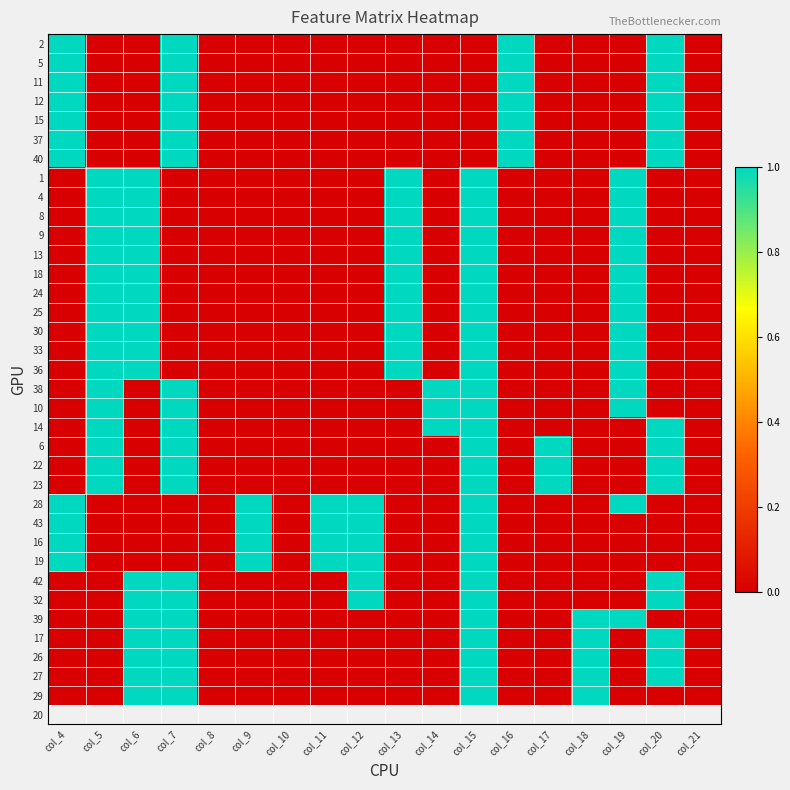

Reading left to right, what are all the values shown in this chart?

2: col_4=1	col_5=0	col_6=0	col_7=1	col_8=0	col_9=0	col_10=0	col_11=0	col_12=0	col_13=0	col_14=0	col_15=0	col_16=1	col_17=0	col_18=0	col_19=0	col_20=1	col_21=0
5: col_4=1	col_5=0	col_6=0	col_7=1	col_8=0	col_9=0	col_10=0	col_11=0	col_12=0	col_13=0	col_14=0	col_15=0	col_16=1	col_17=0	col_18=0	col_19=0	col_20=1	col_21=0
11: col_4=1	col_5=0	col_6=0	col_7=1	col_8=0	col_9=0	col_10=0	col_11=0	col_12=0	col_13=0	col_14=0	col_15=0	col_16=1	col_17=0	col_18=0	col_19=0	col_20=1	col_21=0
12: col_4=1	col_5=0	col_6=0	col_7=1	col_8=0	col_9=0	col_10=0	col_11=0	col_12=0	col_13=0	col_14=0	col_15=0	col_16=1	col_17=0	col_18=0	col_19=0	col_20=1	col_21=0
15: col_4=1	col_5=0	col_6=0	col_7=1	col_8=0	col_9=0	col_10=0	col_11=0	col_12=0	col_13=0	col_14=0	col_15=0	col_16=1	col_17=0	col_18=0	col_19=0	col_20=1	col_21=0
37: col_4=1	col_5=0	col_6=0	col_7=1	col_8=0	col_9=0	col_10=0	col_11=0	col_12=0	col_13=0	col_14=0	col_15=0	col_16=1	col_17=0	col_18=0	col_19=0	col_20=1	col_21=0
40: col_4=1	col_5=0	col_6=0	col_7=1	col_8=0	col_9=0	col_10=0	col_11=0	col_12=0	col_13=0	col_14=0	col_15=0	col_16=1	col_17=0	col_18=0	col_19=0	col_20=1	col_21=0
1: col_4=0	col_5=1	col_6=1	col_7=0	col_8=0	col_9=0	col_10=0	col_11=0	col_12=0	col_13=1	col_14=0	col_15=1	col_16=0	col_17=0	col_18=0	col_19=1	col_20=0	col_21=0
4: col_4=0	col_5=1	col_6=1	col_7=0	col_8=0	col_9=0	col_10=0	col_11=0	col_12=0	col_13=1	col_14=0	col_15=1	col_16=0	col_17=0	col_18=0	col_19=1	col_20=0	col_21=0
8: col_4=0	col_5=1	col_6=1	col_7=0	col_8=0	col_9=0	col_10=0	col_11=0	col_12=0	col_13=1	col_14=0	col_15=1	col_16=0	col_17=0	col_18=0	col_19=1	col_20=0	col_21=0
9: col_4=0	col_5=1	col_6=1	col_7=0	col_8=0	col_9=0	col_10=0	col_11=0	col_12=0	col_13=1	col_14=0	col_15=1	col_16=0	col_17=0	col_18=0	col_19=1	col_20=0	col_21=0
13: col_4=0	col_5=1	col_6=1	col_7=0	col_8=0	col_9=0	col_10=0	col_11=0	col_12=0	col_13=1	col_14=0	col_15=1	col_16=0	col_17=0	col_18=0	col_19=1	col_20=0	col_21=0
18: col_4=0	col_5=1	col_6=1	col_7=0	col_8=0	col_9=0	col_10=0	col_11=0	col_12=0	col_13=1	col_14=0	col_15=1	col_16=0	col_17=0	col_18=0	col_19=1	col_20=0	col_21=0
24: col_4=0	col_5=1	col_6=1	col_7=0	col_8=0	col_9=0	col_10=0	col_11=0	col_12=0	col_13=1	col_14=0	col_15=1	col_16=0	col_17=0	col_18=0	col_19=1	col_20=0	col_21=0
25: col_4=0	col_5=1	col_6=1	col_7=0	col_8=0	col_9=0	col_10=0	col_11=0	col_12=0	col_13=1	col_14=0	col_15=1	col_16=0	col_17=0	col_18=0	col_19=1	col_20=0	col_21=0
30: col_4=0	col_5=1	col_6=1	col_7=0	col_8=0	col_9=0	col_10=0	col_11=0	col_12=0	col_13=1	col_14=0	col_15=1	col_16=0	col_17=0	col_18=0	col_19=1	col_20=0	col_21=0
33: col_4=0	col_5=1	col_6=1	col_7=0	col_8=0	col_9=0	col_10=0	col_11=0	col_12=0	col_13=1	col_14=0	col_15=1	col_16=0	col_17=0	col_18=0	col_19=1	col_20=0	col_21=0
36: col_4=0	col_5=1	col_6=1	col_7=0	col_8=0	col_9=0	col_10=0	col_11=0	col_12=0	col_13=1	col_14=0	col_15=1	col_16=0	col_17=0	col_18=0	col_19=1	col_20=0	col_21=0
38: col_4=0	col_5=1	col_6=0	col_7=1	col_8=0	col_9=0	col_10=0	col_11=0	col_12=0	col_13=0	col_14=1	col_15=1	col_16=0	col_17=0	col_18=0	col_19=1	col_20=0	col_21=0
10: col_4=0	col_5=1	col_6=0	col_7=1	col_8=0	col_9=0	col_10=0	col_11=0	col_12=0	col_13=0	col_14=1	col_15=1	col_16=0	col_17=0	col_18=0	col_19=1	col_20=0	col_21=0
14: col_4=0	col_5=1	col_6=0	col_7=1	col_8=0	col_9=0	col_10=0	col_11=0	col_12=0	col_13=0	col_14=1	col_15=1	col_16=0	col_17=0	col_18=0	col_19=0	col_20=1	col_21=0
6: col_4=0	col_5=1	col_6=0	col_7=1	col_8=0	col_9=0	col_10=0	col_11=0	col_12=0	col_13=0	col_14=0	col_15=1	col_16=0	col_17=1	col_18=0	col_19=0	col_20=1	col_21=0
22: col_4=0	col_5=1	col_6=0	col_7=1	col_8=0	col_9=0	col_10=0	col_11=0	col_12=0	col_13=0	col_14=0	col_15=1	col_16=0	col_17=1	col_18=0	col_19=0	col_20=1	col_21=0
23: col_4=0	col_5=1	col_6=0	col_7=1	col_8=0	col_9=0	col_10=0	col_11=0	col_12=0	col_13=0	col_14=0	col_15=1	col_16=0	col_17=1	col_18=0	col_19=0	col_20=1	col_21=0
28: col_4=1	col_5=0	col_6=0	col_7=0	col_8=0	col_9=1	col_10=0	col_11=1	col_12=1	col_13=0	col_14=0	col_15=1	col_16=0	col_17=0	col_18=0	col_19=1	col_20=0	col_21=0
43: col_4=1	col_5=0	col_6=0	col_7=0	col_8=0	col_9=1	col_10=0	col_11=1	col_12=1	col_13=0	col_14=0	col_15=1	col_16=0	col_17=0	col_18=0	col_19=0	col_20=0	col_21=0
16: col_4=1	col_5=0	col_6=0	col_7=0	col_8=0	col_9=1	col_10=0	col_11=1	col_12=1	col_13=0	col_14=0	col_15=1	col_16=0	col_17=0	col_18=0	col_19=0	col_20=0	col_21=0
19: col_4=1	col_5=0	col_6=0	col_7=0	col_8=0	col_9=1	col_10=0	col_11=1	col_12=1	col_13=0	col_14=0	col_15=1	col_16=0	col_17=0	col_18=0	col_19=0	col_20=0	col_21=0
42: col_4=0	col_5=0	col_6=1	col_7=1	col_8=0	col_9=0	col_10=0	col_11=0	col_12=1	col_13=0	col_14=0	col_15=1	col_16=0	col_17=0	col_18=0	col_19=0	col_20=1	col_21=0
32: col_4=0	col_5=0	col_6=1	col_7=1	col_8=0	col_9=0	col_10=0	col_11=0	col_12=1	col_13=0	col_14=0	col_15=1	col_16=0	col_17=0	col_18=0	col_19=0	col_20=1	col_21=0
39: col_4=0	col_5=0	col_6=1	col_7=1	col_8=0	col_9=0	col_10=0	col_11=0	col_12=0	col_13=0	col_14=0	col_15=1	col_16=0	col_17=0	col_18=1	col_19=1	col_20=0	col_21=0
17: col_4=0	col_5=0	col_6=1	col_7=1	col_8=0	col_9=0	col_10=0	col_11=0	col_12=0	col_13=0	col_14=0	col_15=1	col_16=0	col_17=0	col_18=1	col_19=0	col_20=1	col_21=0
26: col_4=0	col_5=0	col_6=1	col_7=1	col_8=0	col_9=0	col_10=0	col_11=0	col_12=0	col_13=0	col_14=0	col_15=1	col_16=0	col_17=0	col_18=1	col_19=0	col_20=1	col_21=0
27: col_4=0	col_5=0	col_6=1	col_7=1	col_8=0	col_9=0	col_10=0	col_11=0	col_12=0	col_13=0	col_14=0	col_15=1	col_16=0	col_17=0	col_18=1	col_19=0	col_20=1	col_21=0
29: col_4=0	col_5=0	col_6=1	col_7=1	col_8=0	col_9=0	col_10=0	col_11=0	col_12=0	col_13=0	col_14=0	col_15=1	col_16=0	col_17=0	col_18=1	col_19=0	col_20=0	col_21=0